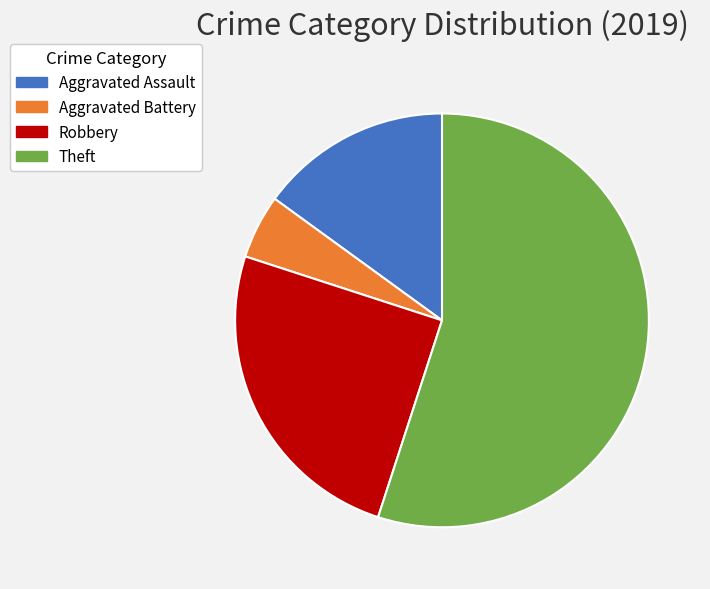

Which slice represents more than half of the pie?

Theft